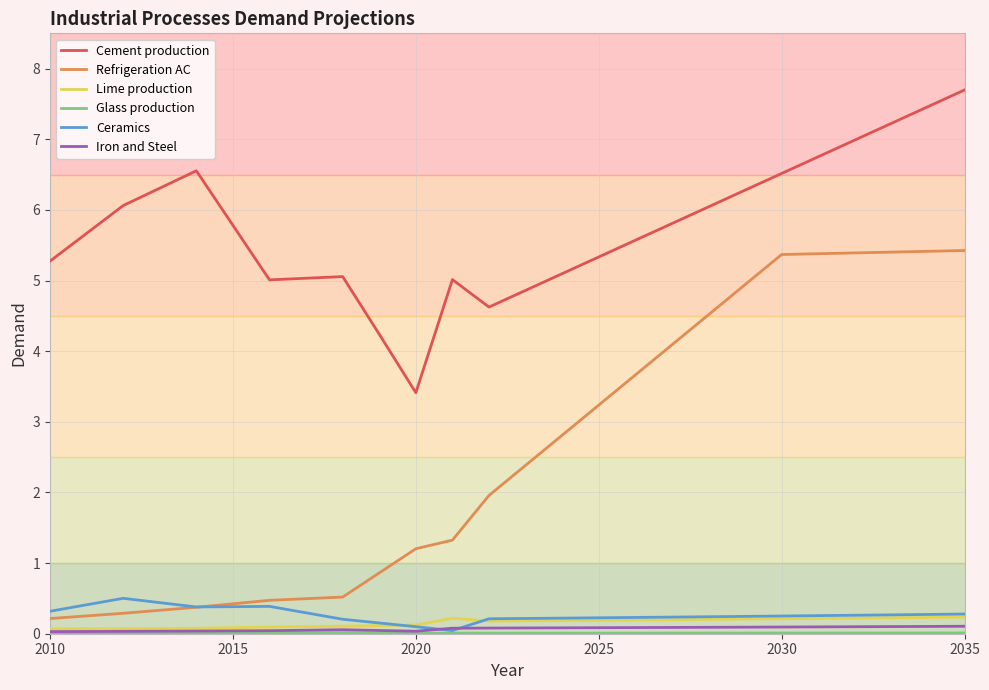

Which series has the largest total across all categories?

Cement production